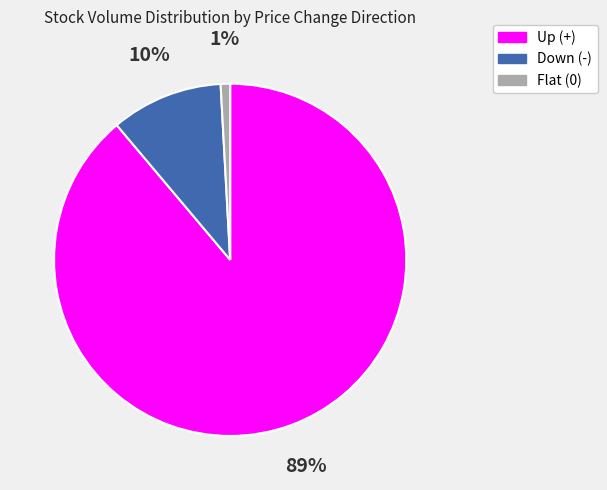

Is the sum of Flat (0) and Down (-) greater than half?

No